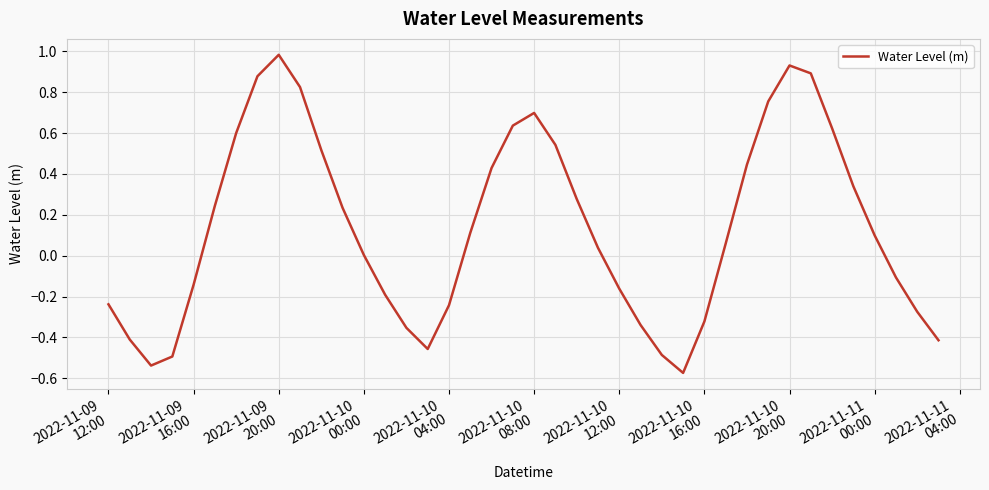

What is the greatest value displayed?

1.0